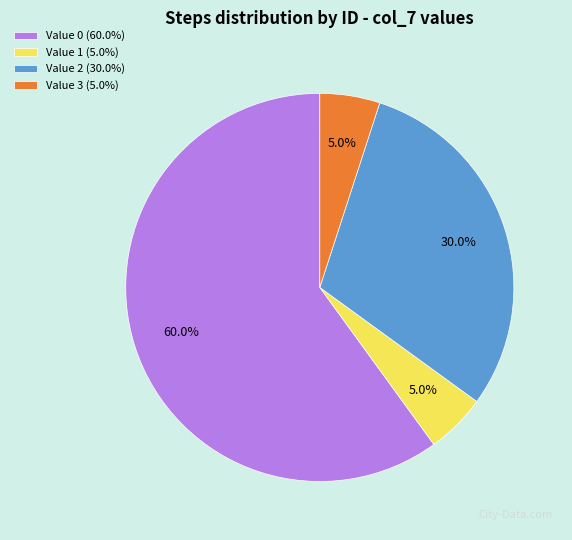

Count the number of slices in the pie.

4